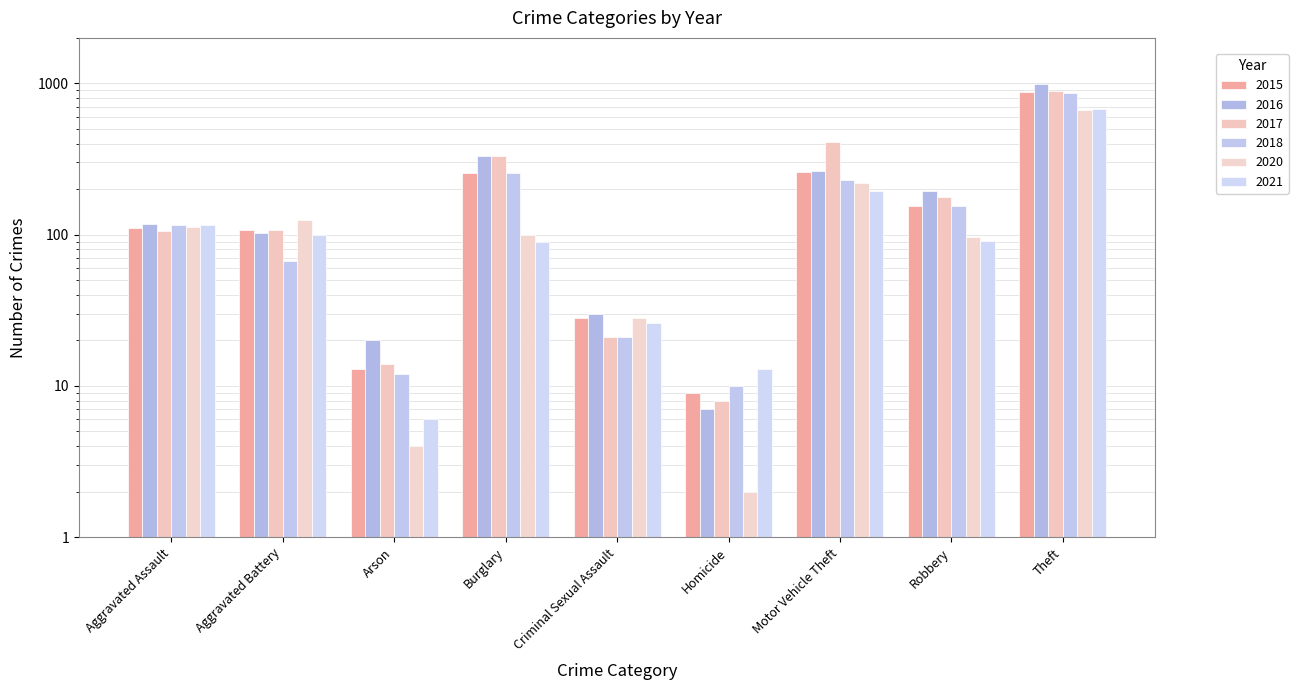

What is the sum of all 2017 values?

2066